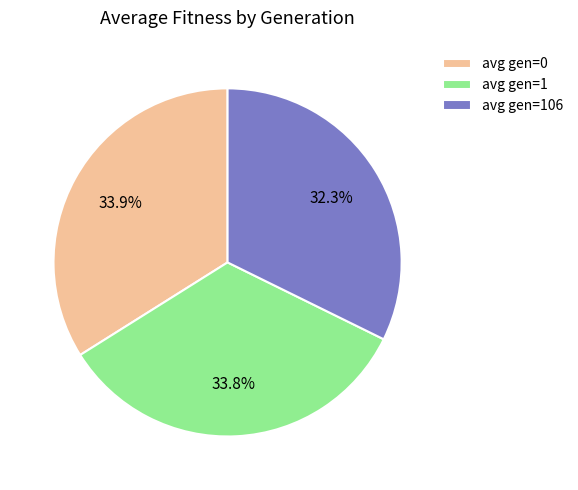

Which slice is the smallest?

avg gen=106